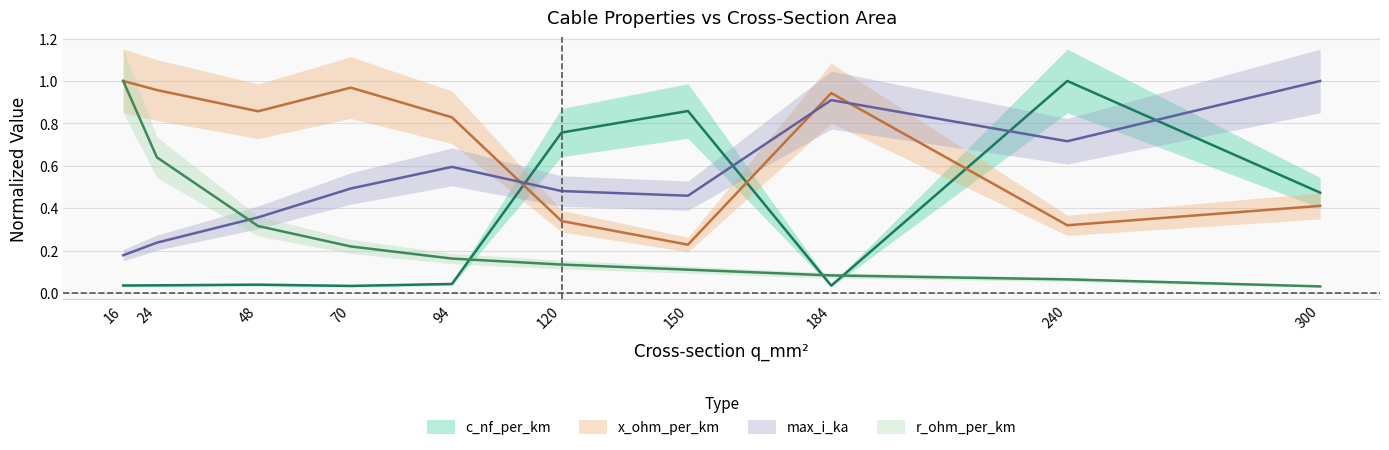

Between 94 and 240, which is larger?

240